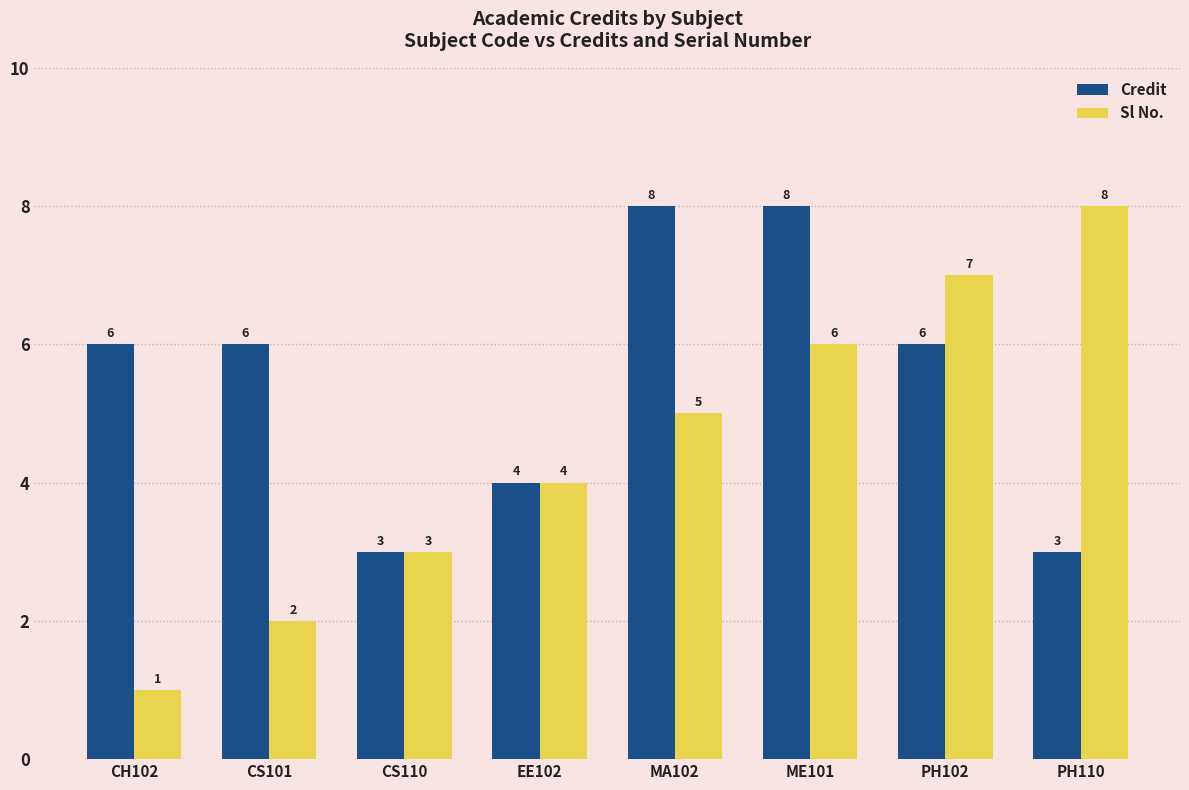

What is the label of the 1st bar from the left?

CH102